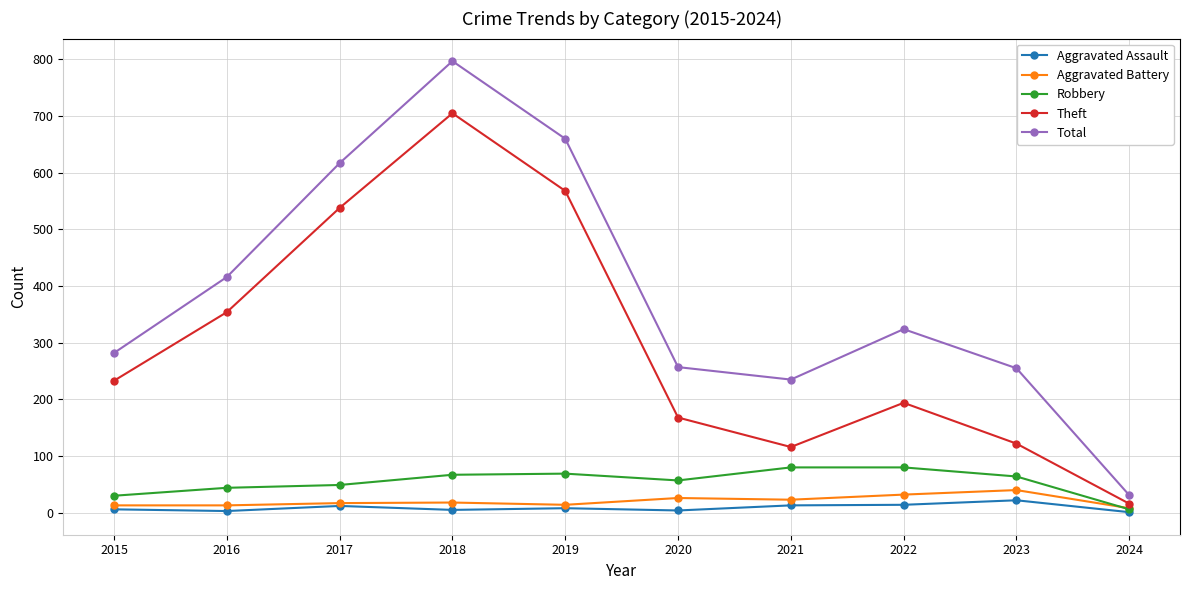

True or false: Total and Aggravated Battery cross at least once.

False